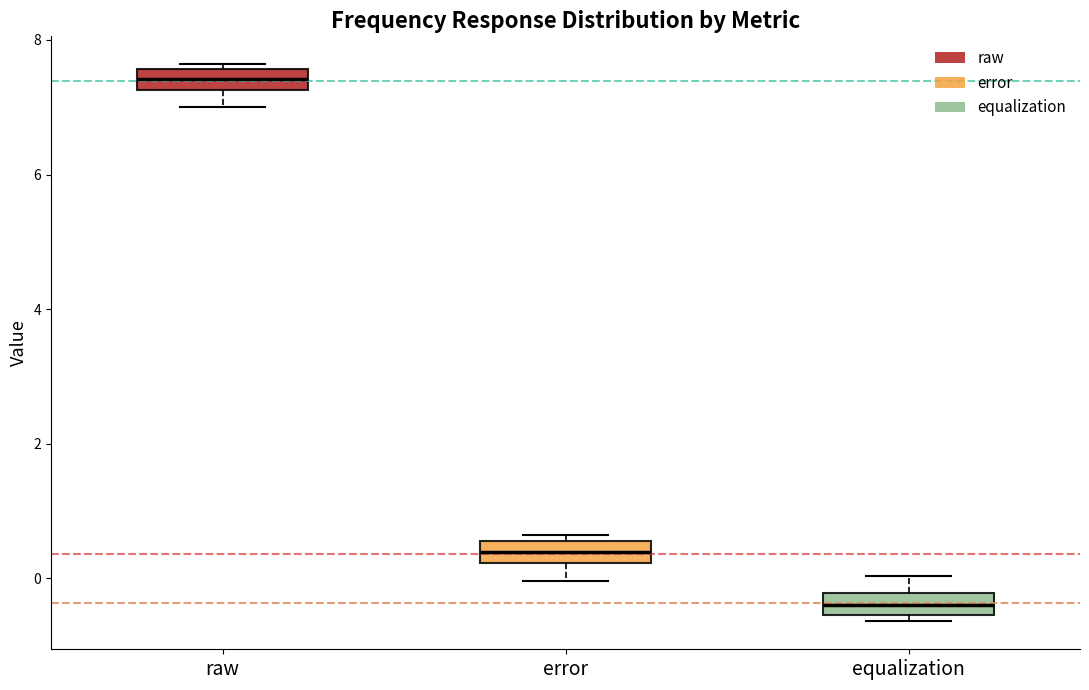

Where is the lower edge of the box for error on the y-axis? The values are not printed on the chart, so give them approximately, as read against the axis.

0.2